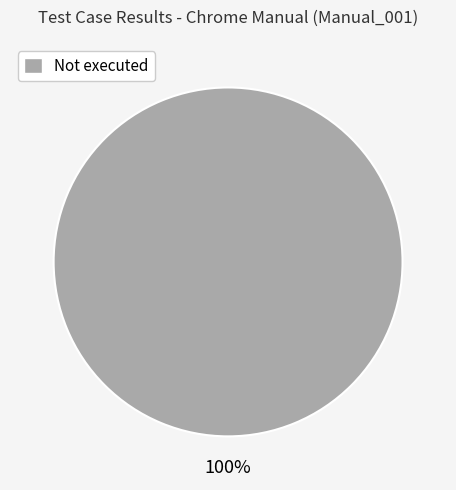

Does any single category account for the majority?

Yes